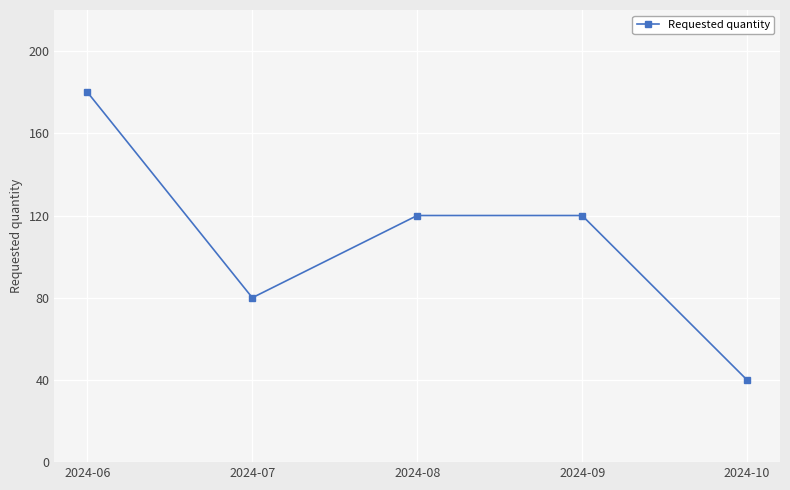

What is the approximate value at 2024-10?

40